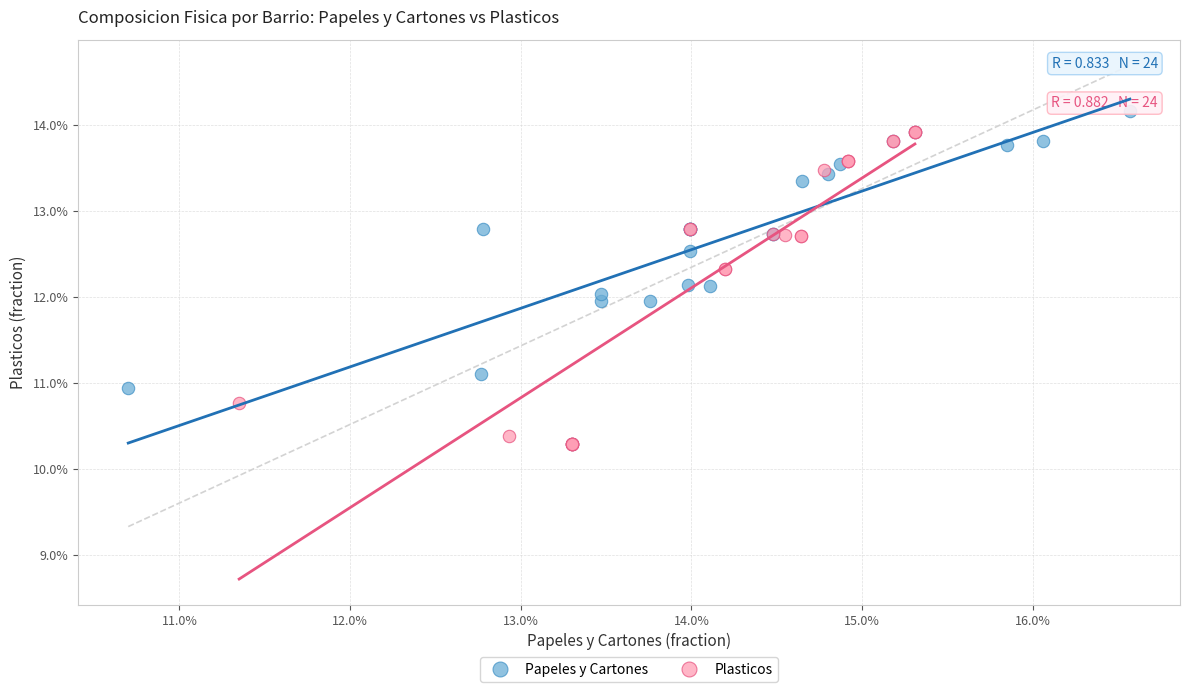

What are all the series names shown in the legend?

Papeles y Cartones, Plasticos